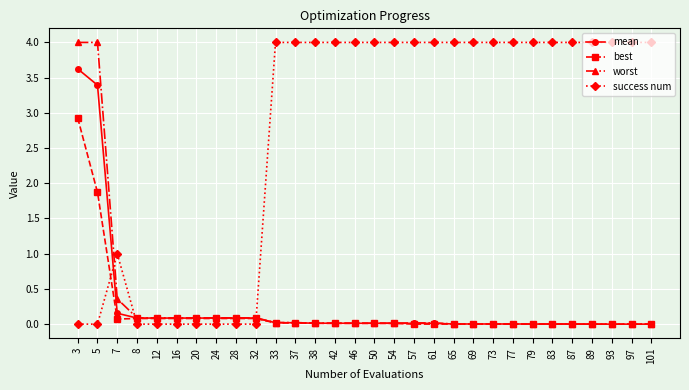

Between which two adjacent categories do mean and success num first intersect?

5 and 7